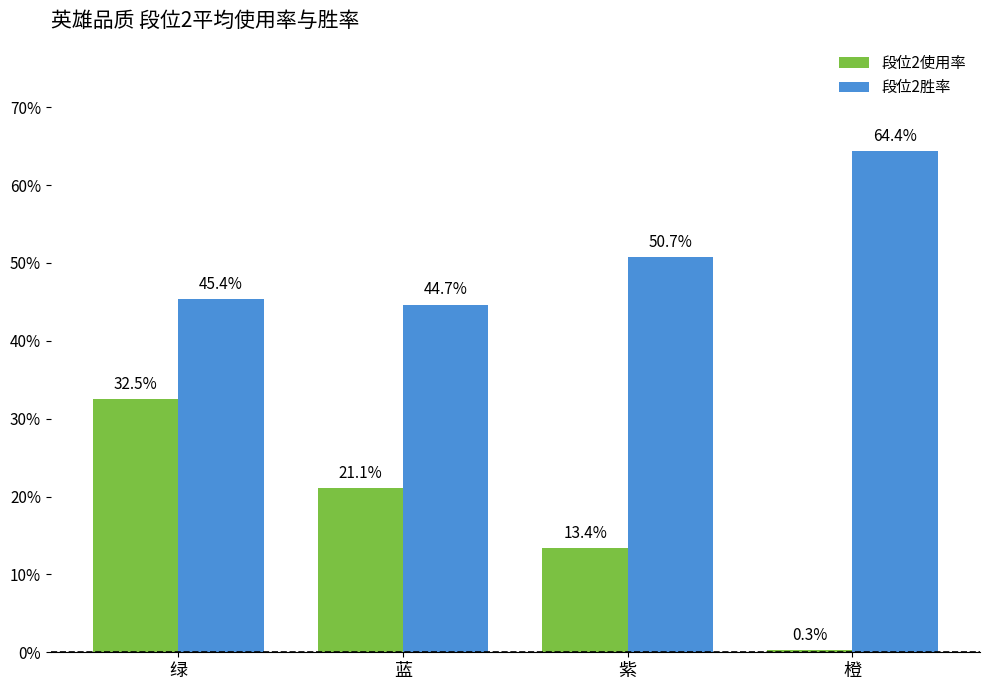

What are all the series names shown in the legend?

段位2使用率, 段位2胜率